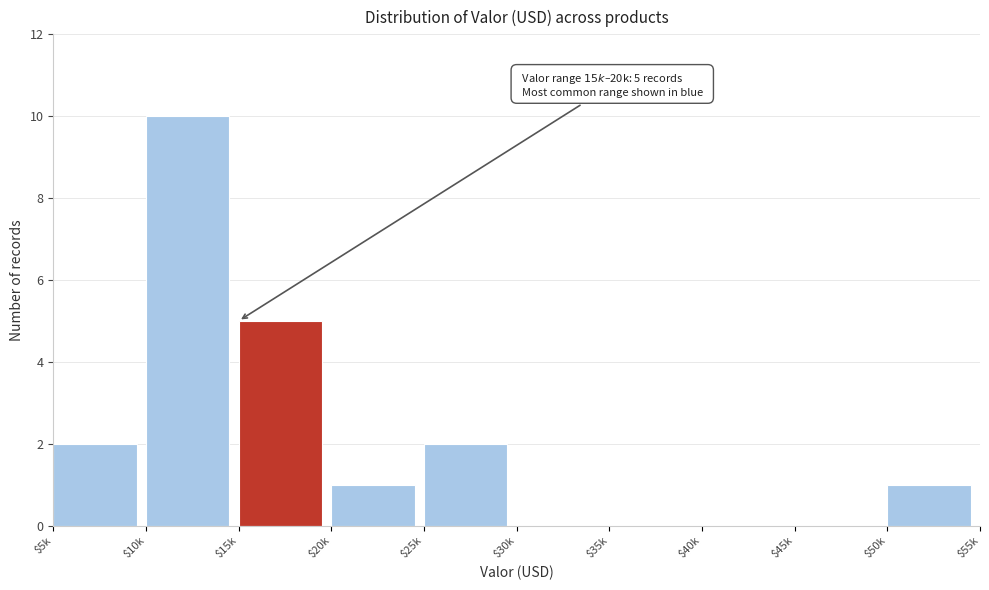

What is the sum of all values?

21